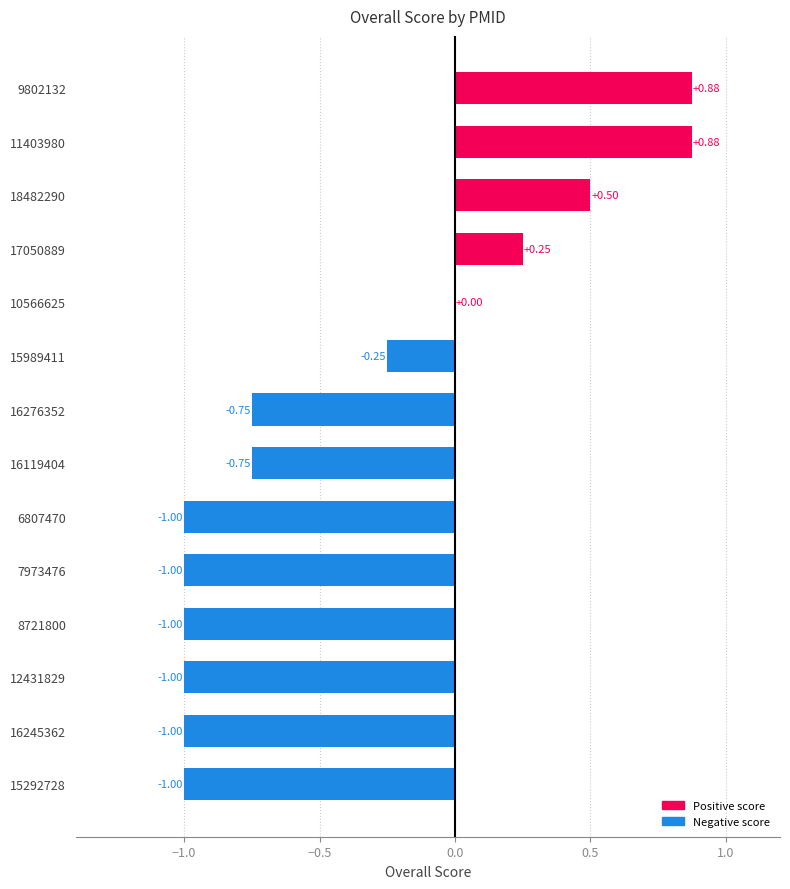

What is the sum of the values at 7973476 and 6807470?

-2.0